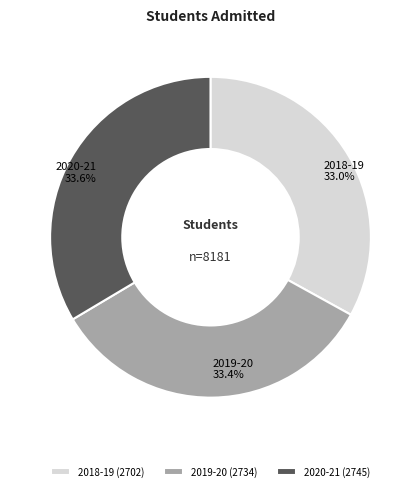

Count the number of slices in the pie.

3